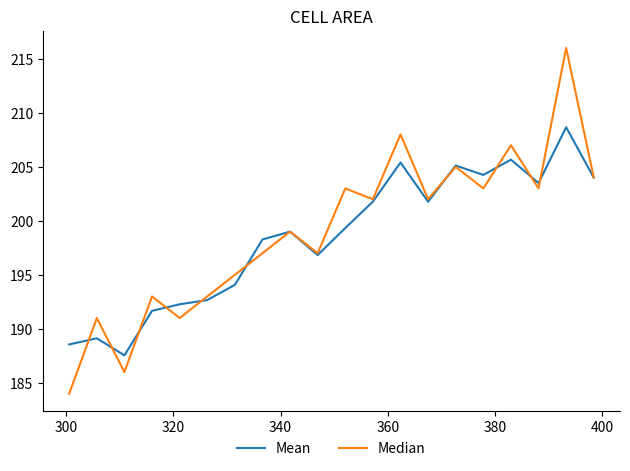

Rank the series by their maximum value, from lowest to highest.

Mean, Median